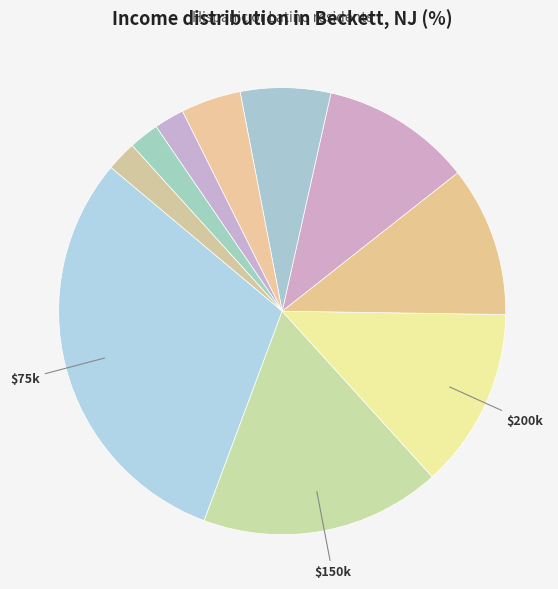

How many slices are in this pie chart?

10